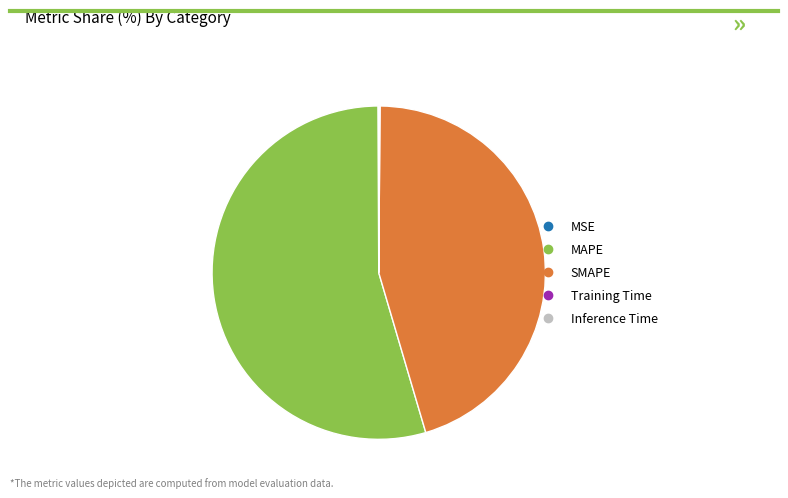

The MAPE slice represents 54% of the pie. True or false?

True